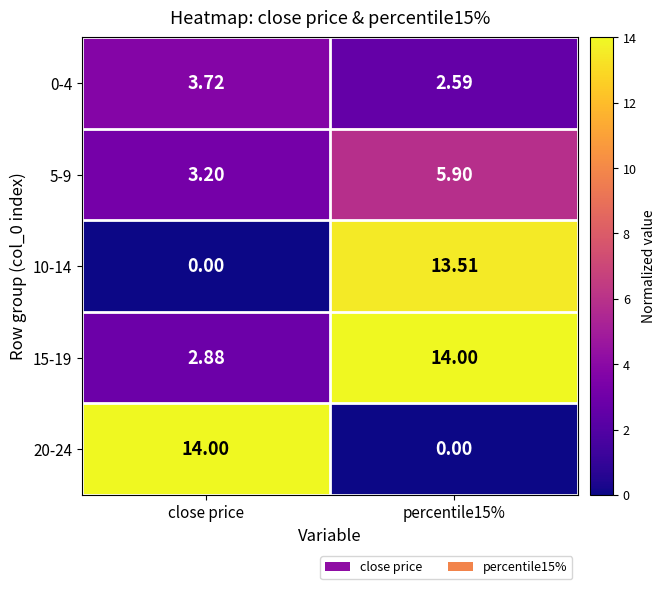

Is the value of 15-19 at percentile15% greater than the value of 10-14 at percentile15%?

Yes